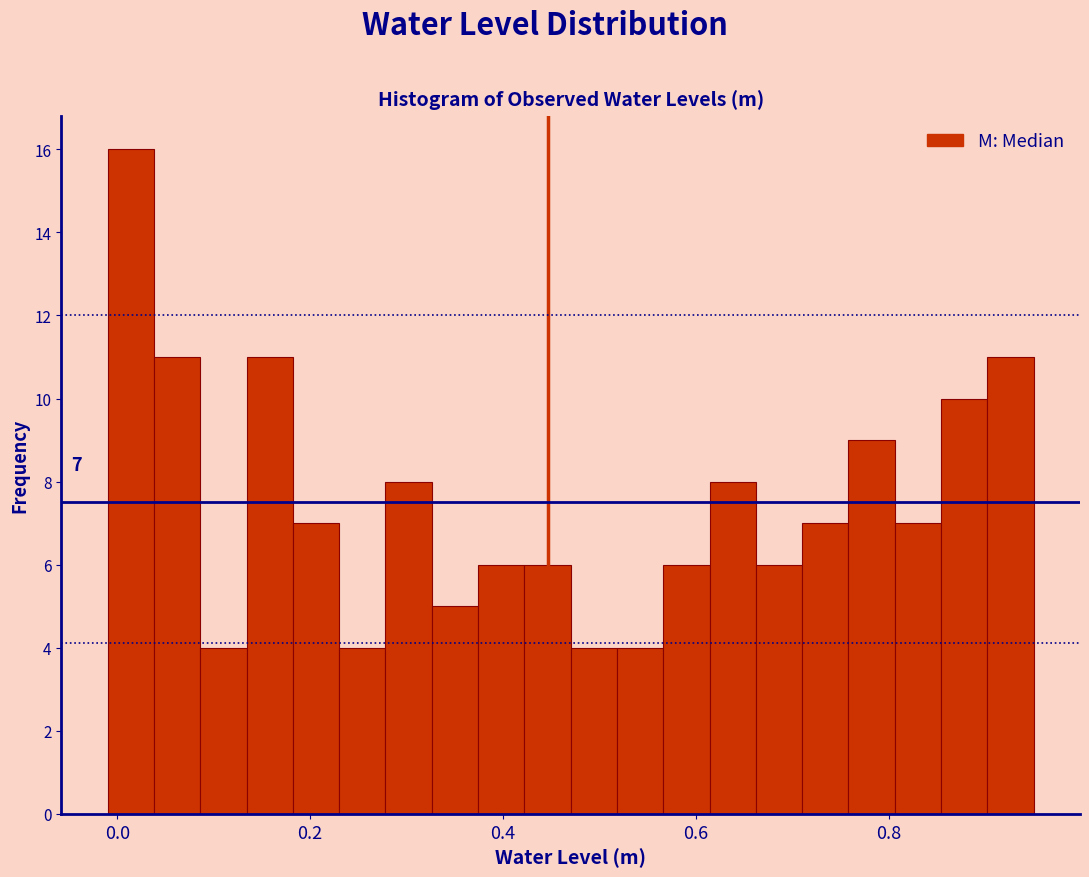

Around what value on the x-axis is the tallest bar? Give the approximate position of its centre, as read against the axis.

0.02